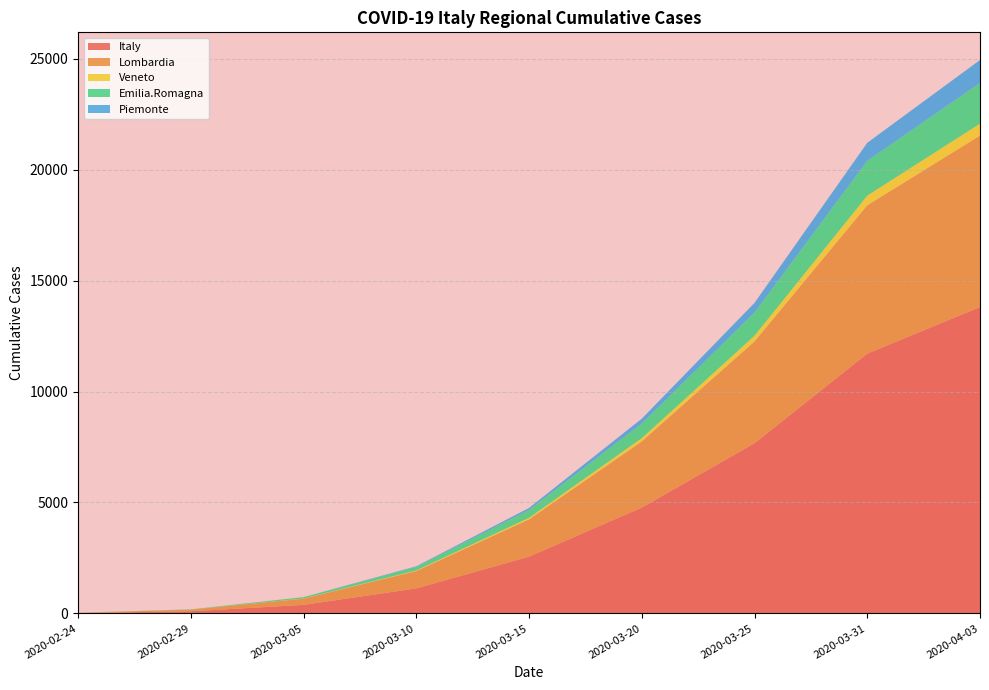

Reading right to left, what are all the values shown in this chart?

Italy: 13811.6	11711.3	7671.7	4770.5	2556.3	1126.6	384.1	93.5	14.6
Lombardia: 7732.5	6690.3	4590.4	2985.0	1681.2	781.6	281.4	72.0	11.7
Veneto: 537.5	435.0	256.5	144.4	69.4	27.3	8.3	1.8	0.3
Emilia.Romagna: 1834.0	1568.2	1045.5	659.7	358.0	159.1	54.2	13.0	1.9
Piemonte: 1035.9	812.4	436.4	217.6	87.4	26.5	5.6	0.7	0.0